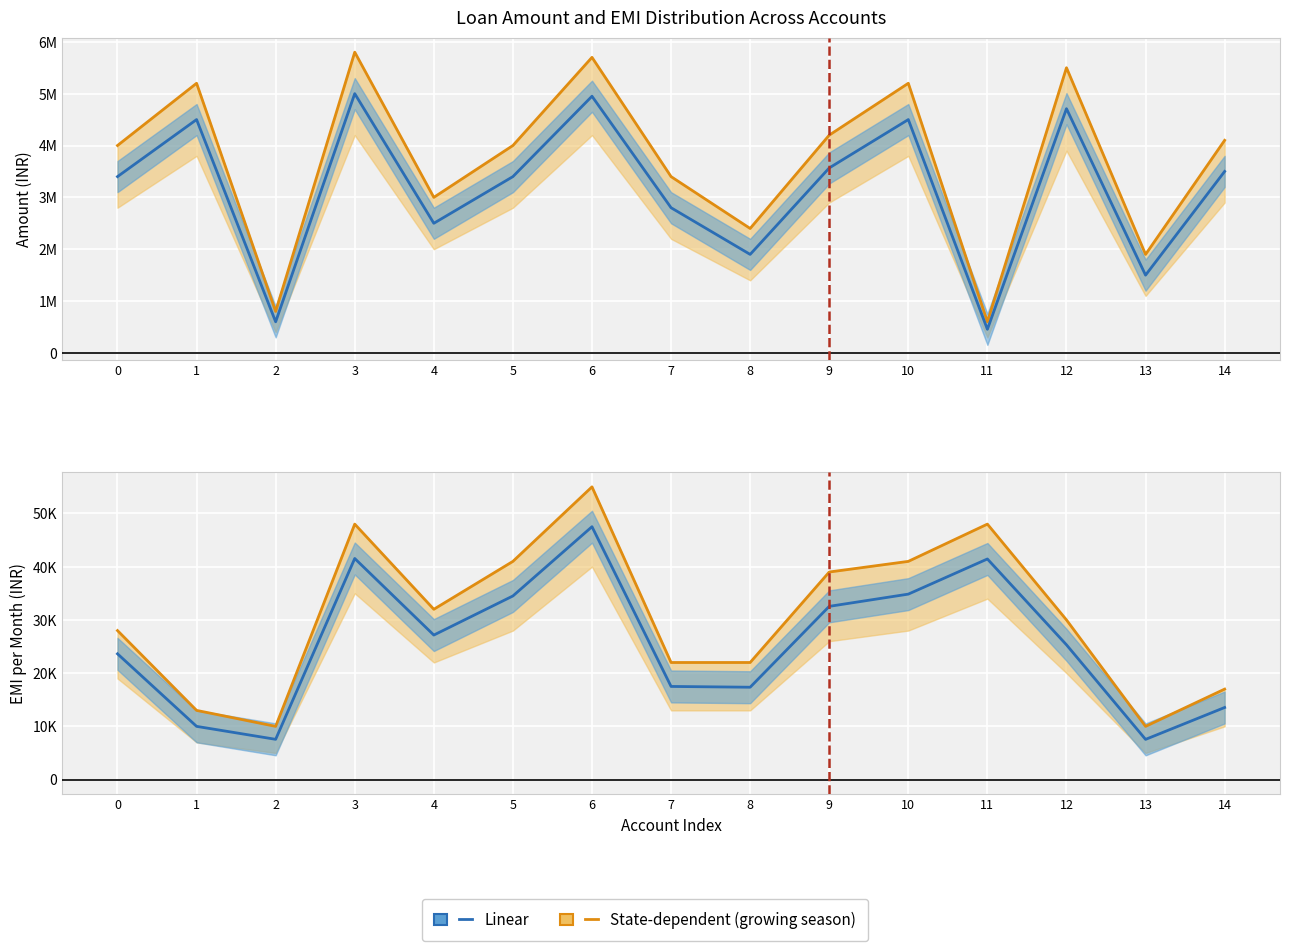

How many interior local valleys does the State-dependent (growing season) series have?

3